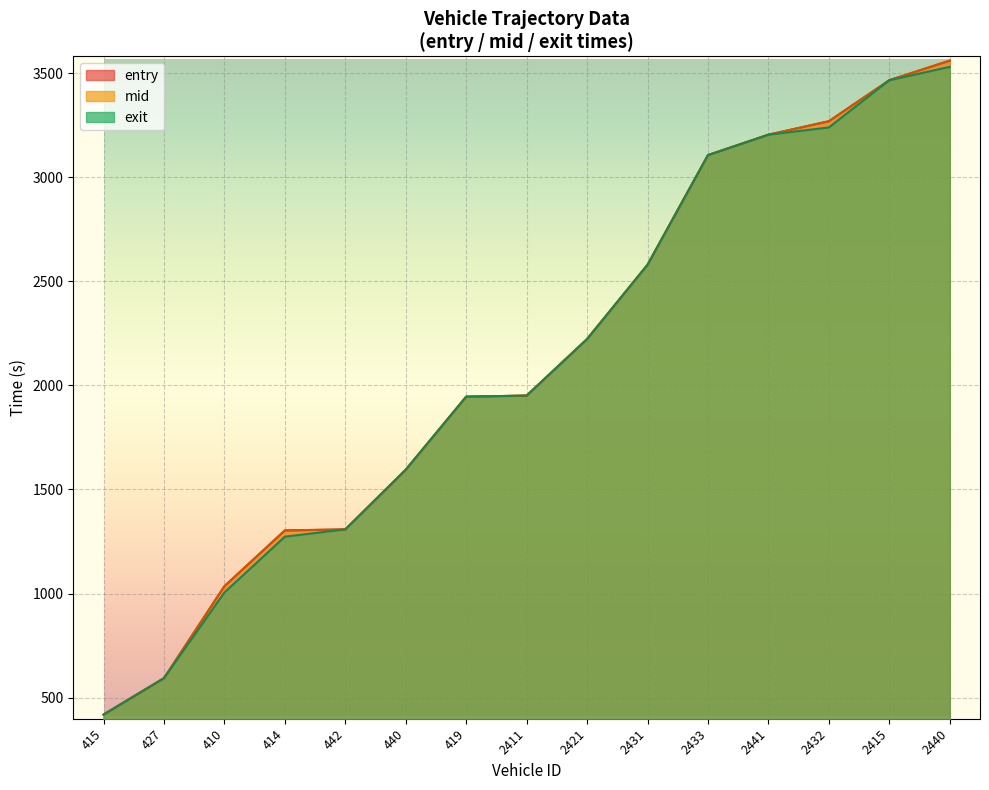

True or false: entry has a value of 641.5 at 415.

False